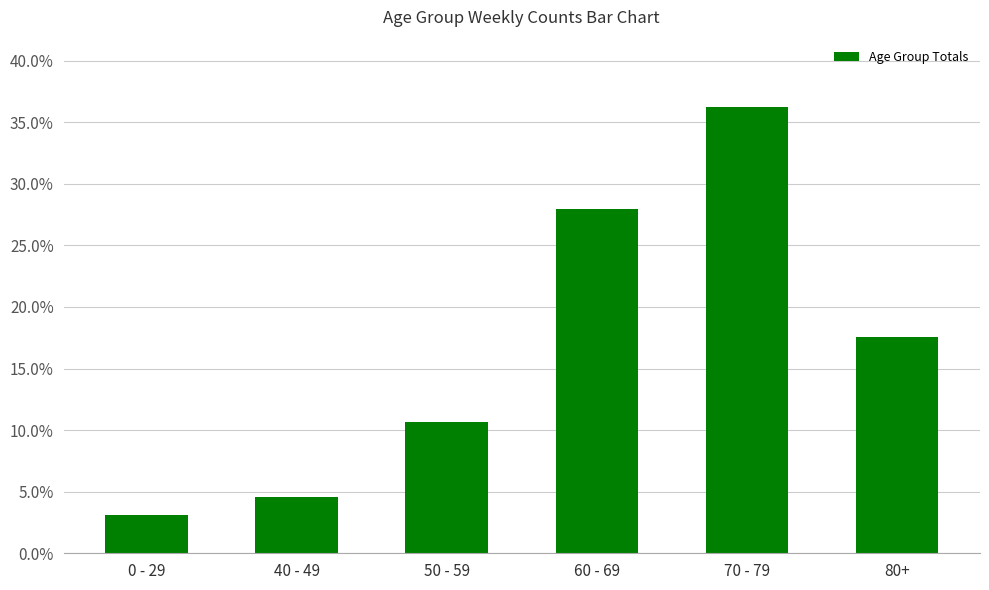

How many data points does each series have?

6